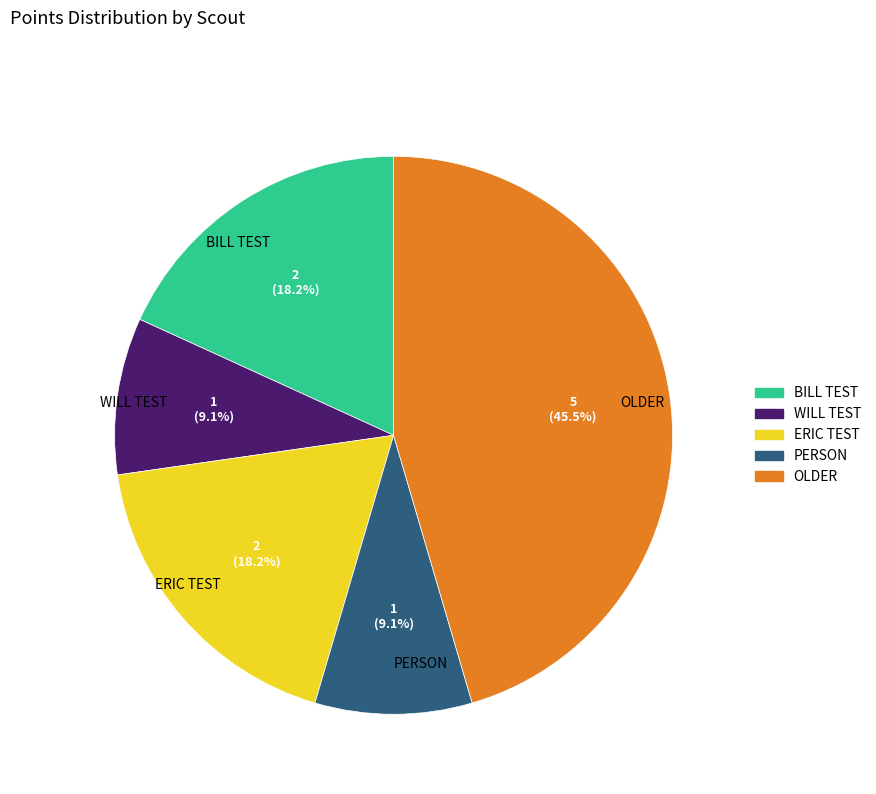

How many segments does this pie chart have?

5